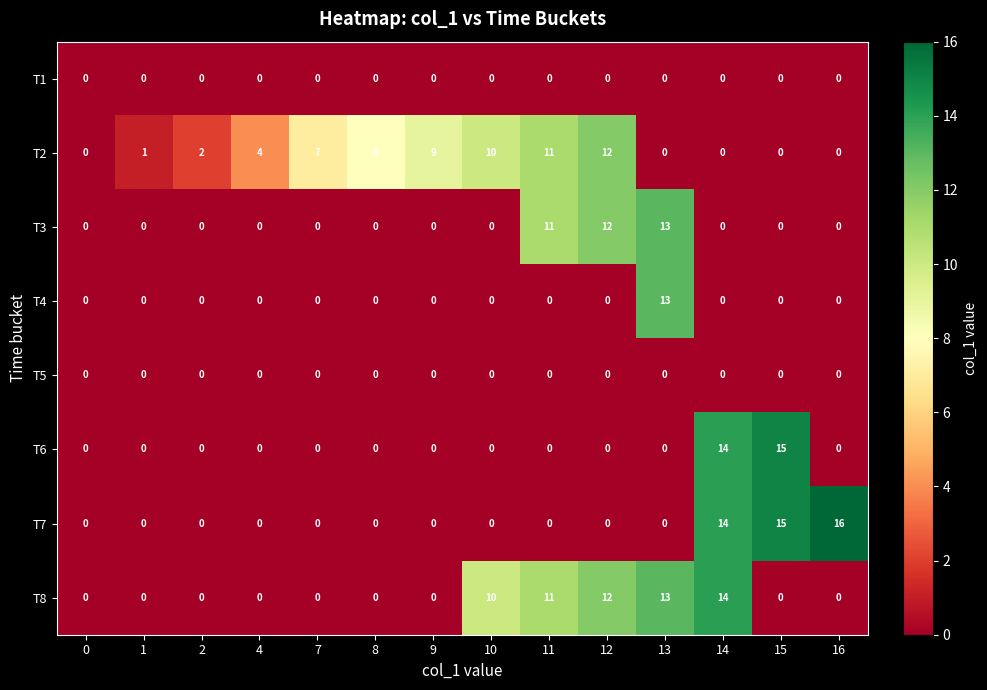

What is the total value across all series at 14?

42